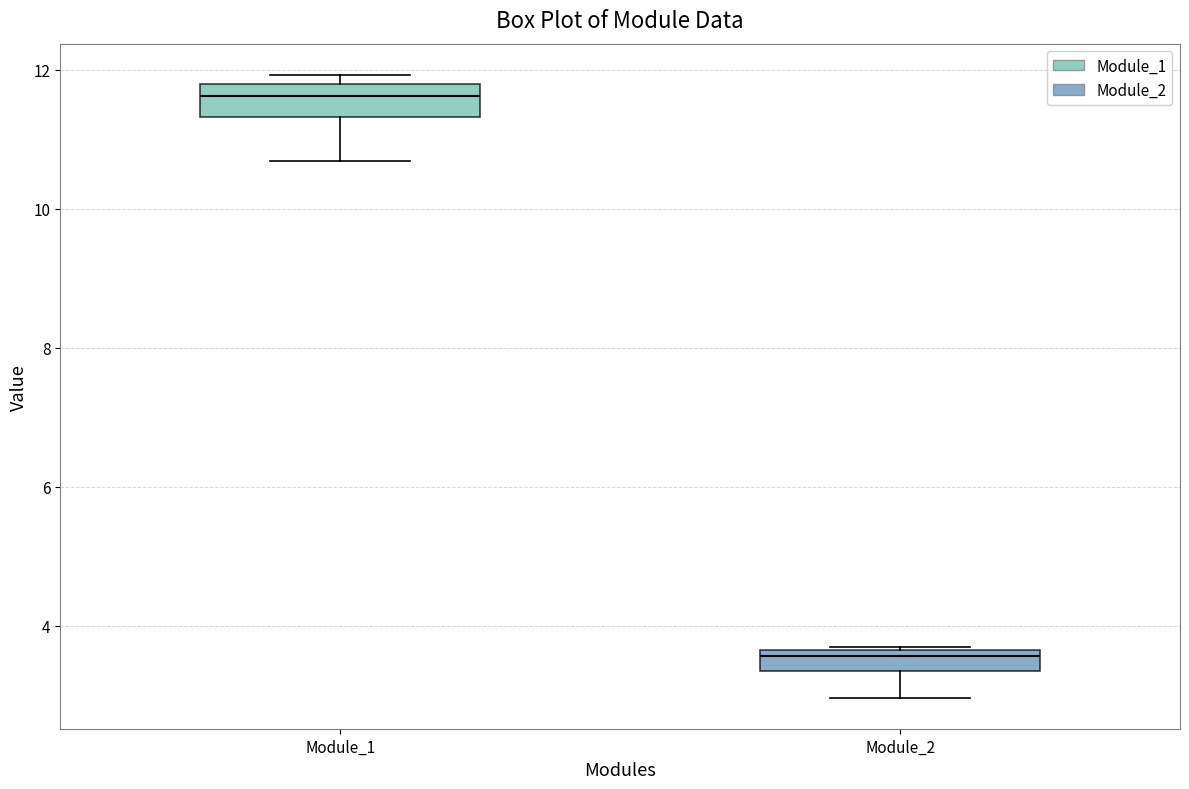

Which box has the lowest median line?

Module_2